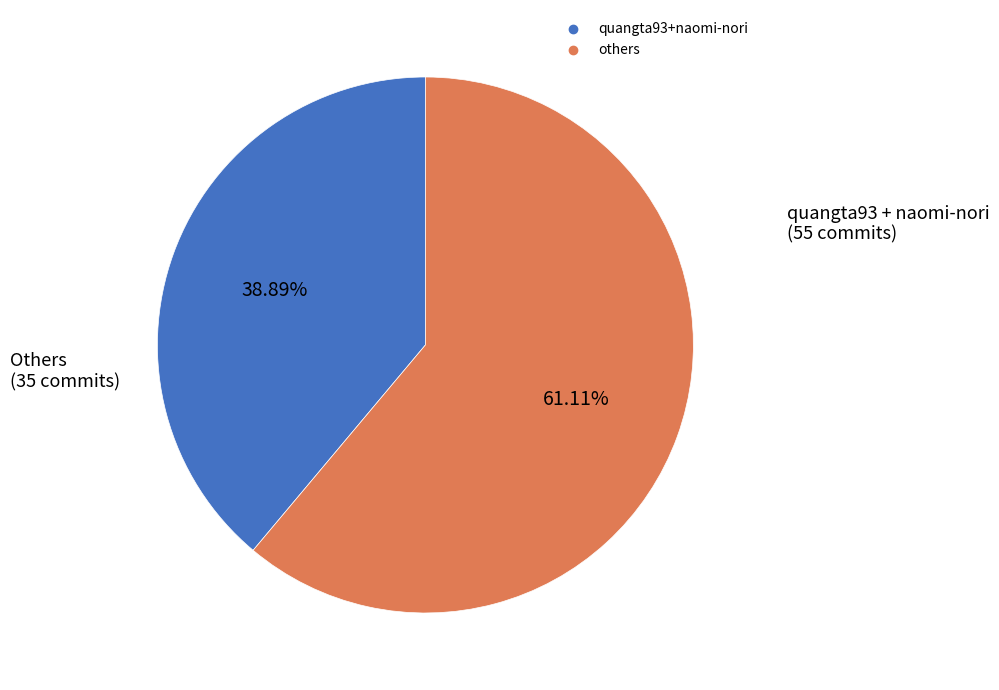

Is there a majority slice in this chart?

Yes